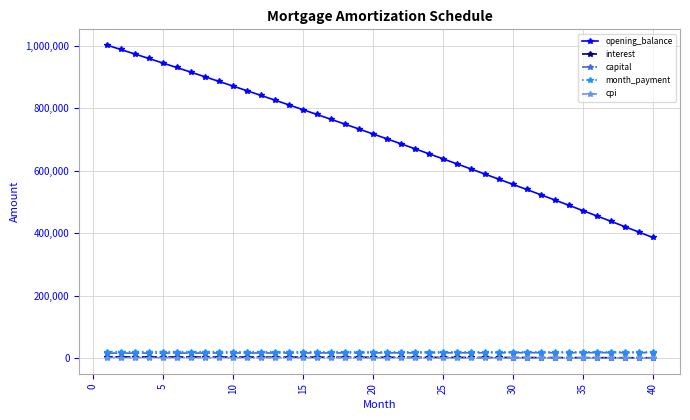

Which series has the widest spread of values?

opening_balance